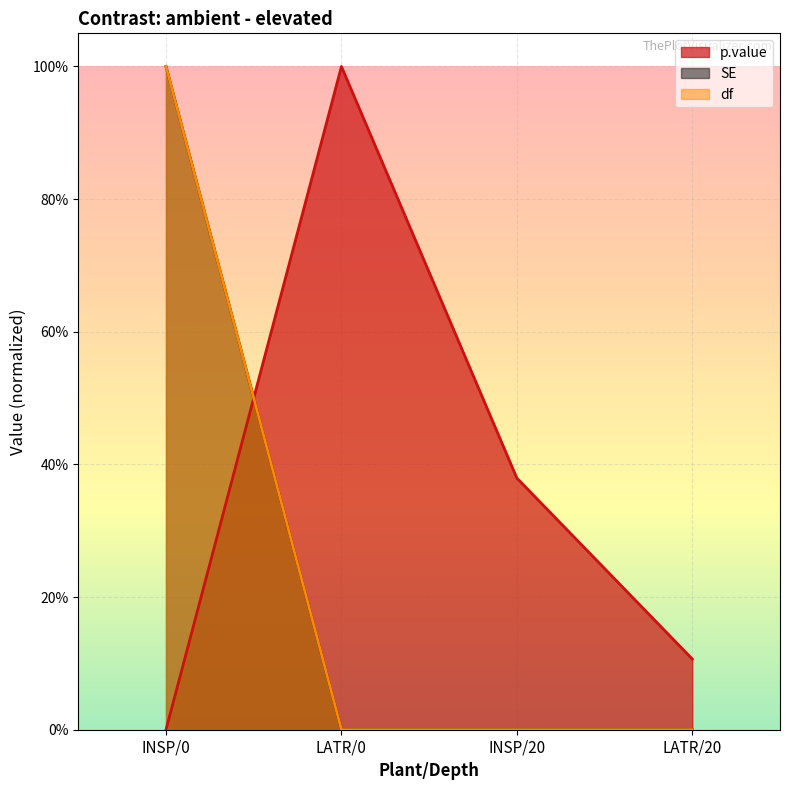

True or false: p.value has a value of 0.2 at INSP/20.

False